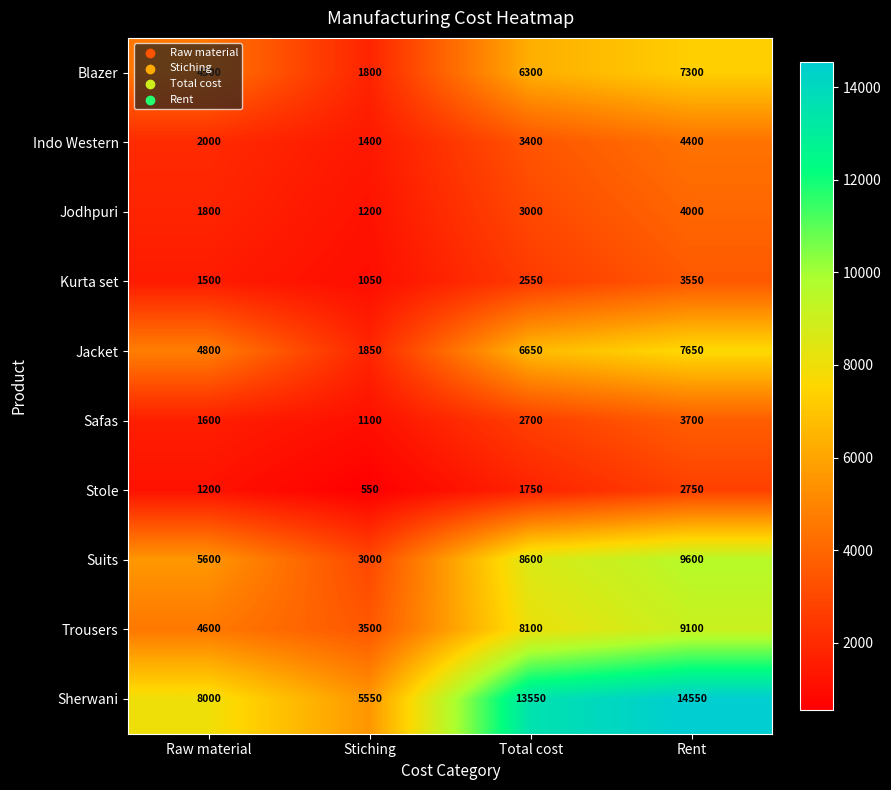

List the series in order of their peak value, highest first.

Sherwani, Suits, Trousers, Jacket, Blazer, Indo Western, Jodhpuri, Safas, Kurta set, Stole